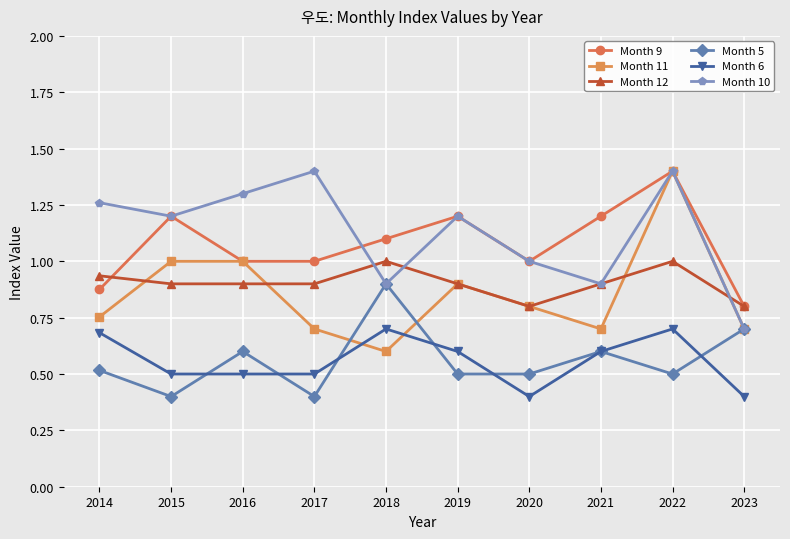

What is the approximate value of Month 6 at 2022?

0.7